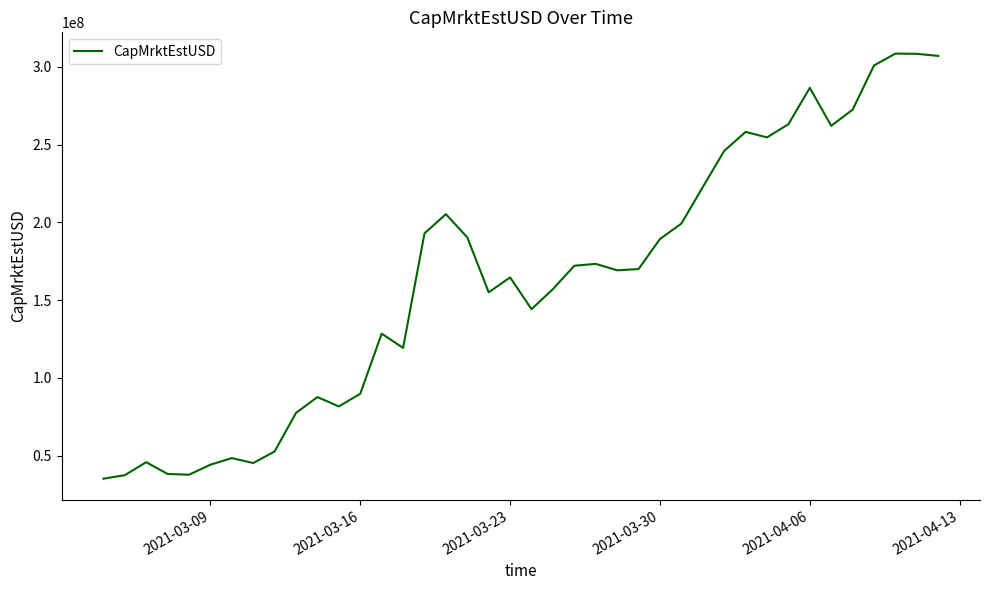

What is the maximum value shown in the chart?

308444466.5